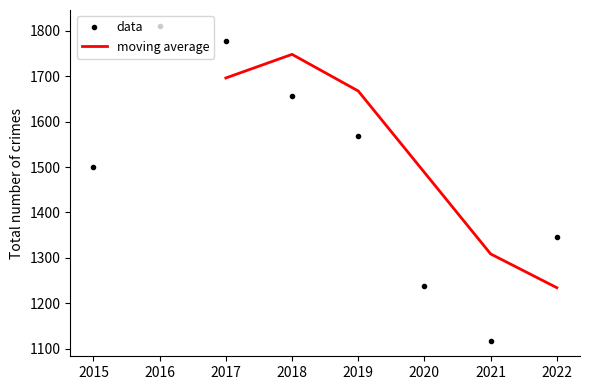

How many interior local peaks (higher than both neighbors) does the data have?

1